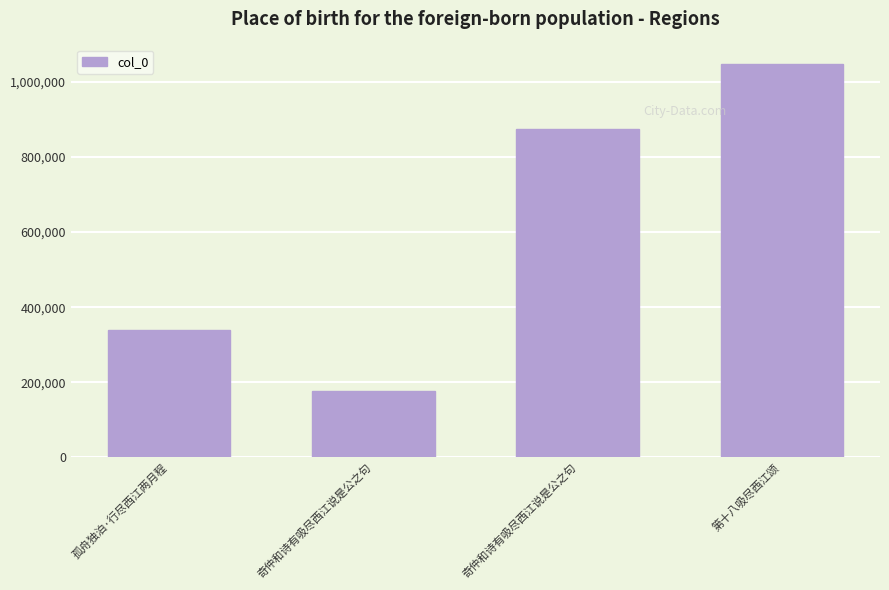

What is the maximum value shown in the chart?

1047253